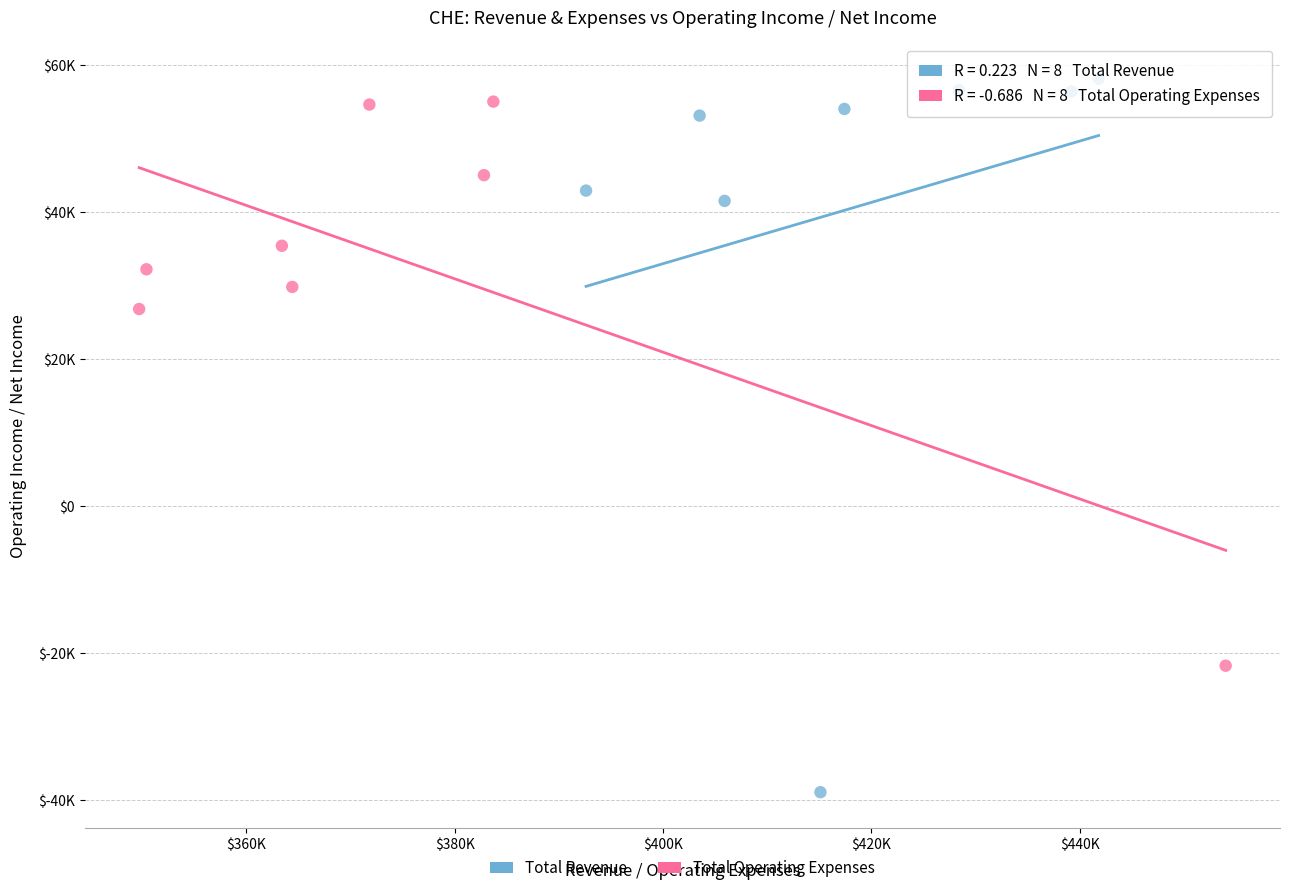

What are all the series names shown in the legend?

Total Revenue, Total Operating Expenses